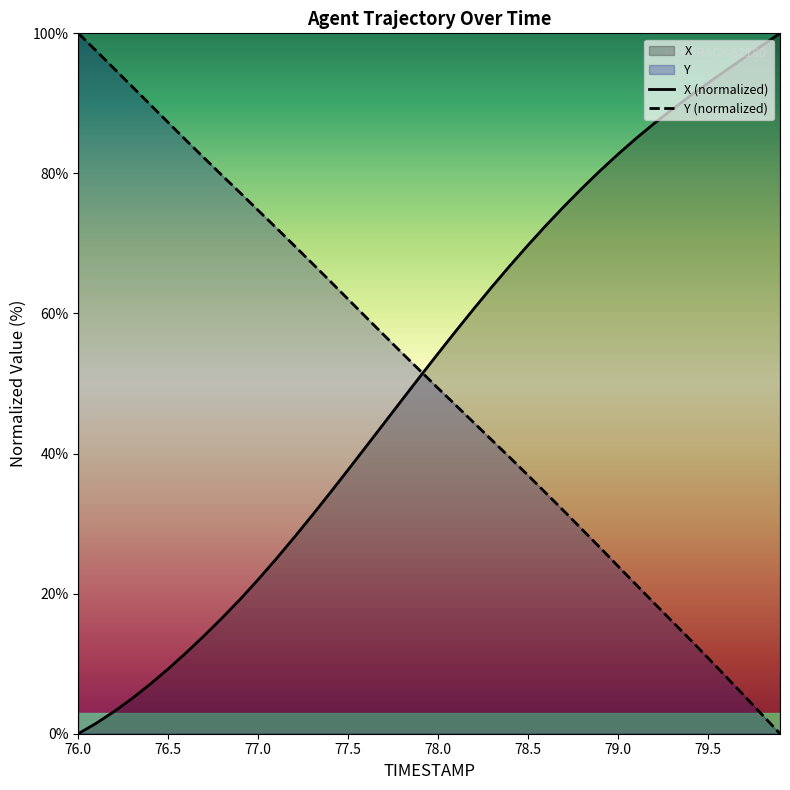

Rank the series at 78.7 from lowest to highest value.

Y, X